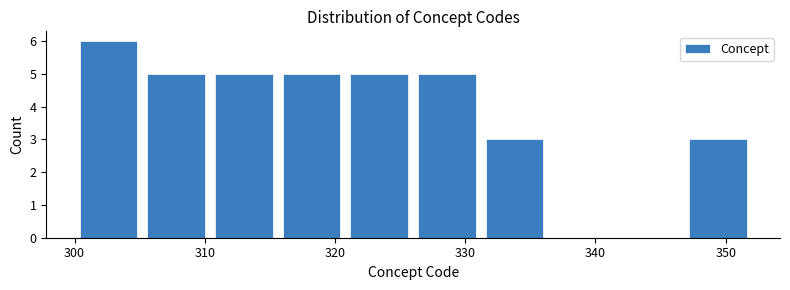

Reading left to right, transcribe this chart: for each bar, give the range it covers on the x-axis and its height. Neither the bar edges nor the heights are printed on the chart, so give them approximately, as read against the axes.

300.0 to 305.2: 6
305.2 to 310.4: 5
310.4 to 315.6: 5
315.6 to 320.8: 5
320.8 to 326.0: 5
326.0 to 331.2: 5
331.2 to 336.4: 3
336.4 to 341.6: 0
341.6 to 346.8: 0
346.8 to 352.0: 3